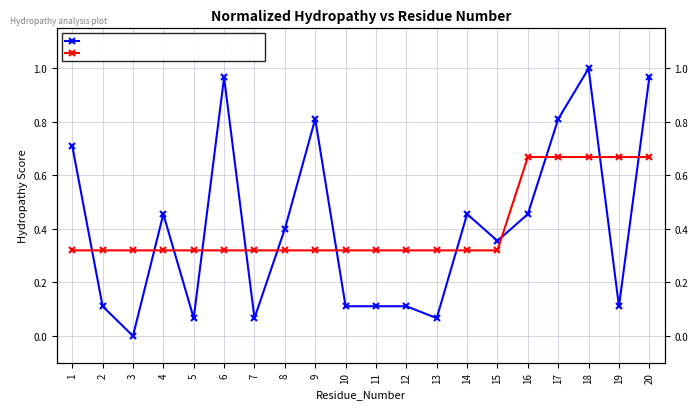

True or false: Normalized_Mean_Blob_Hydropathy and Normalized_Kyte-Doolittle_hydropathy intersect in this chart.

True